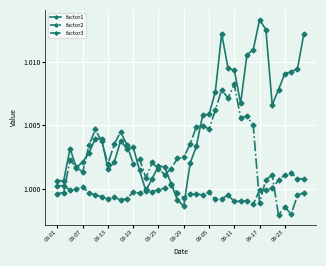

Rank the series by their average value, from lowest to highest.

factor2, factor3, factor1